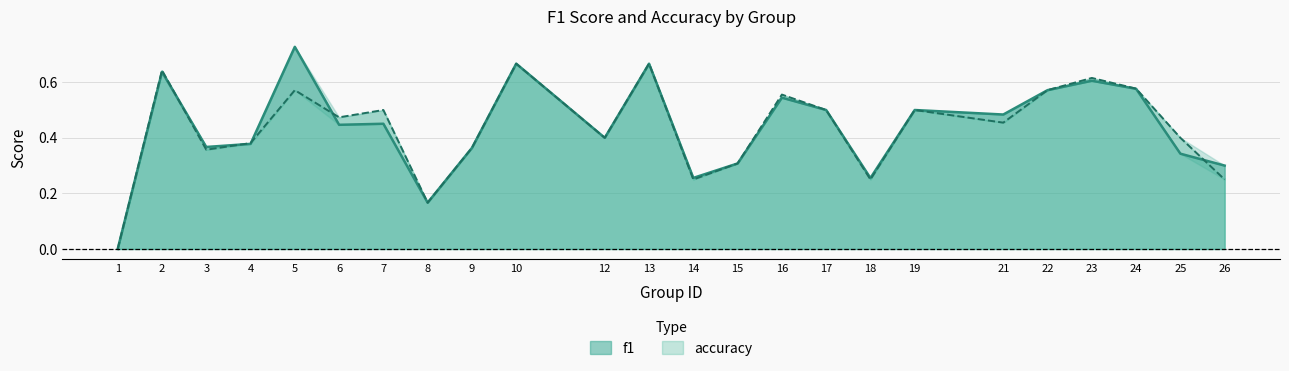

What is the approximate value of f1 at 3?

0.4